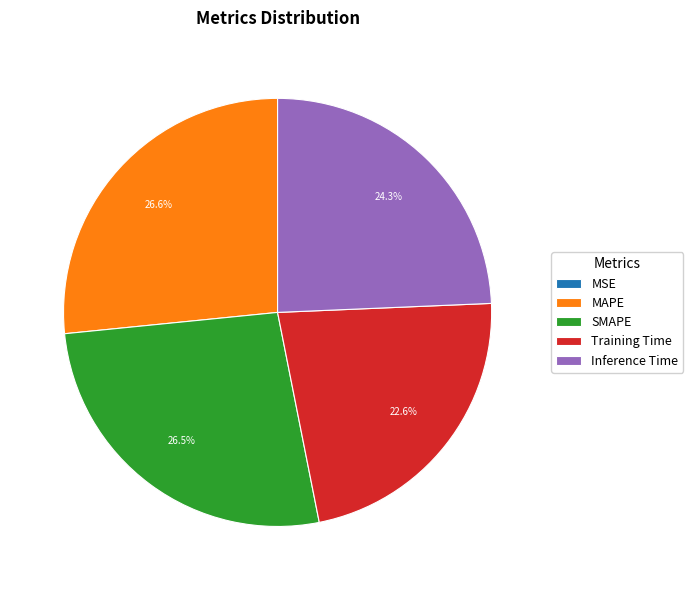

Is the sum of MAPE and Training Time greater than half?

No